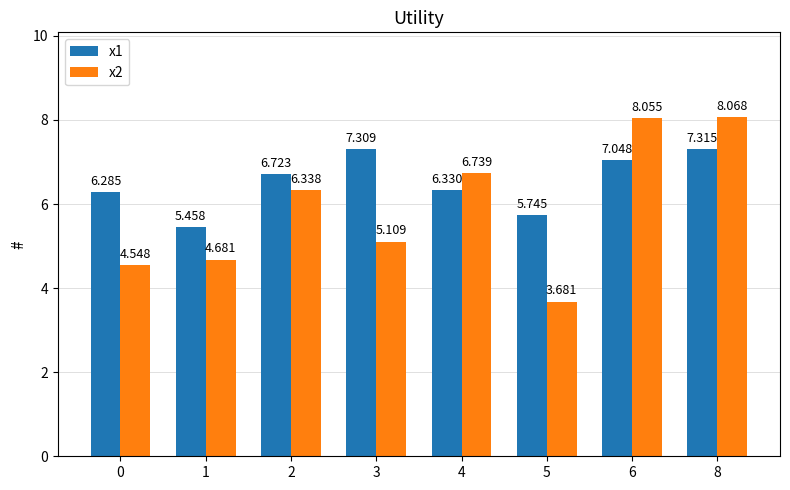

Count the number of data series in this chart.

2